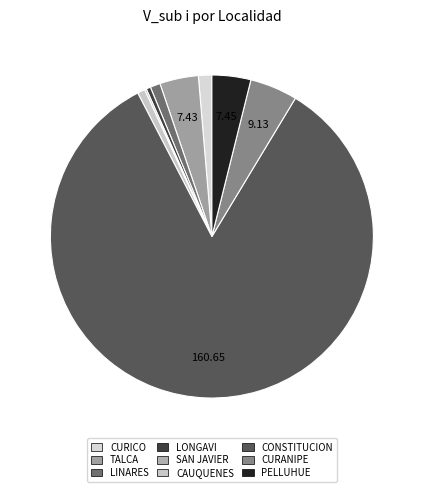

Count the number of slices in the pie.

9